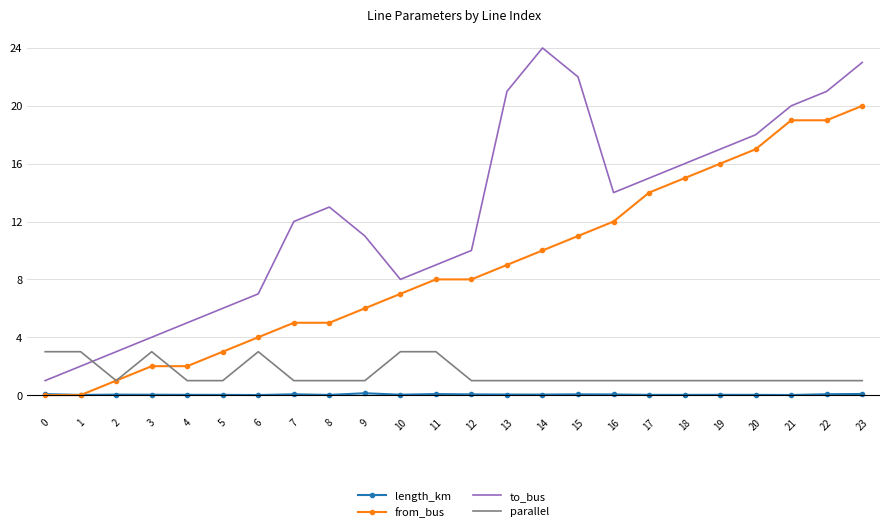

Which series changed the most between 9 and 17?

from_bus